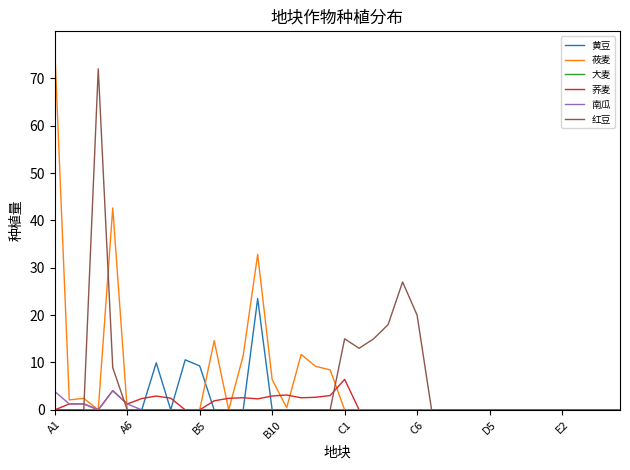

What is the maximum value shown in the chart?

76.1